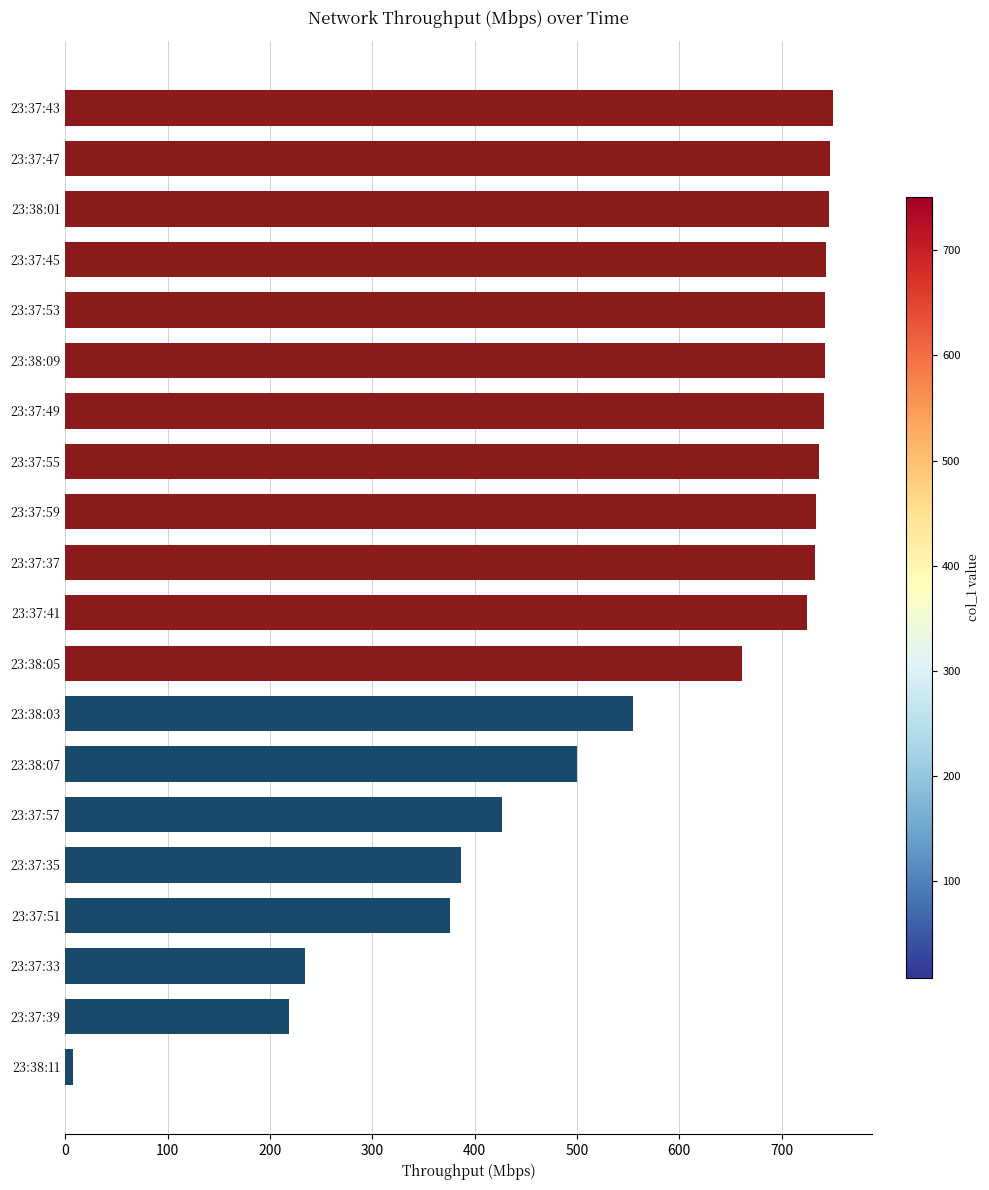

What is the value of the 7th bar from the top?

741.6